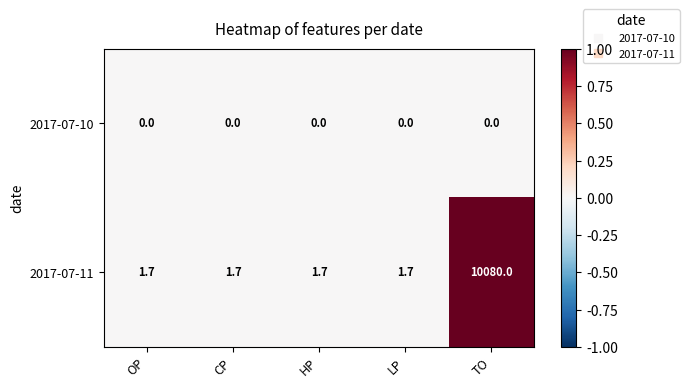

Reading left to right, extract all data points from this chart.

2017-07-10: OP=0.0	CP=0.0	HP=0.0	LP=0.0	TO=0.0
2017-07-11: OP=1.7	CP=1.7	HP=1.7	LP=1.7	TO=10080.0